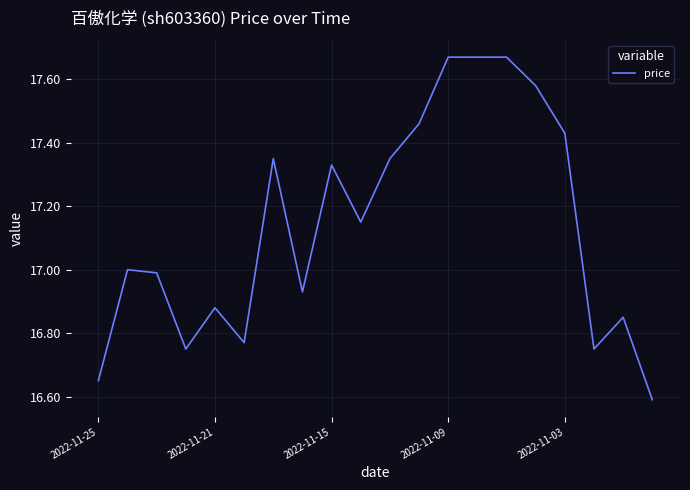

Does the chart display data point markers on the line(s)?

No